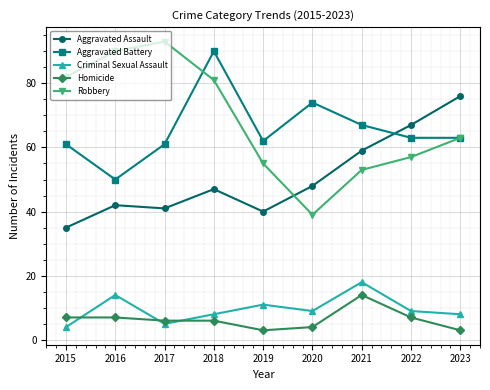

Is it true that Aggravated Assault equals 35 at 2015?

True